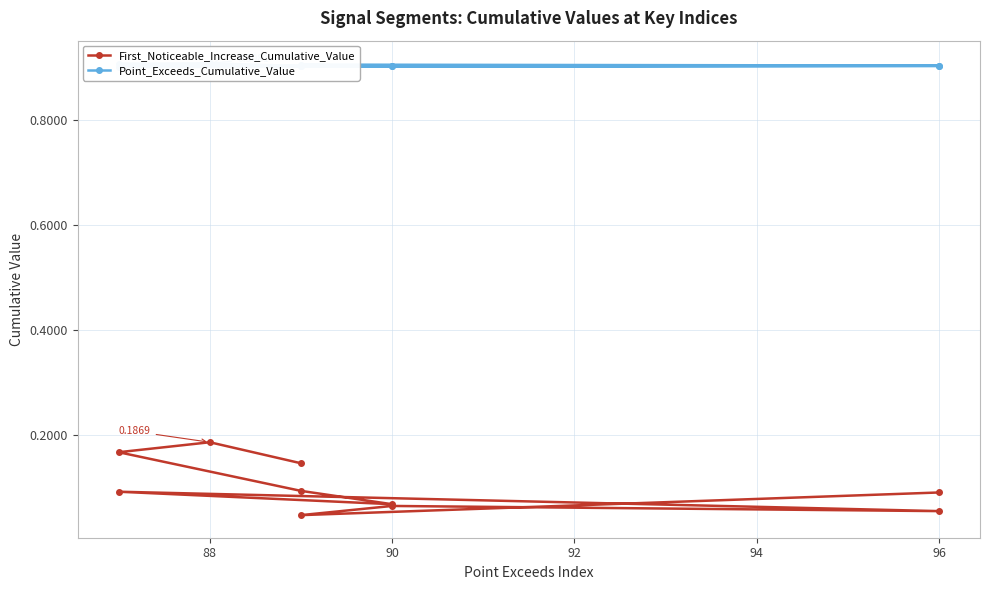

True or false: First_Noticeable_Increase_Cumulative_Value and Point_Exceeds_Cumulative_Value cross at least once.

False